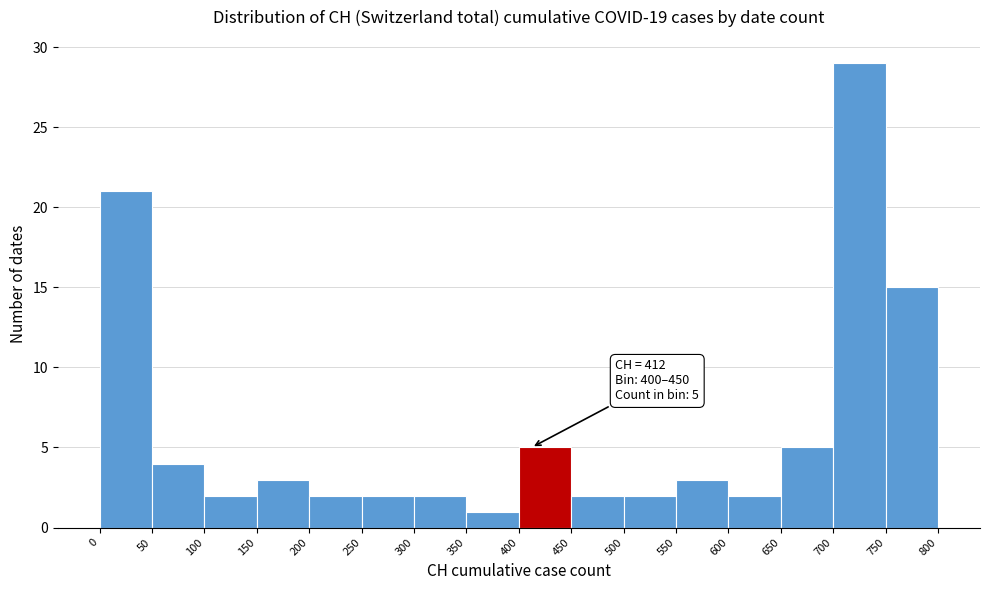

Over which range of the x-axis is the bar tallest?

700 to 750